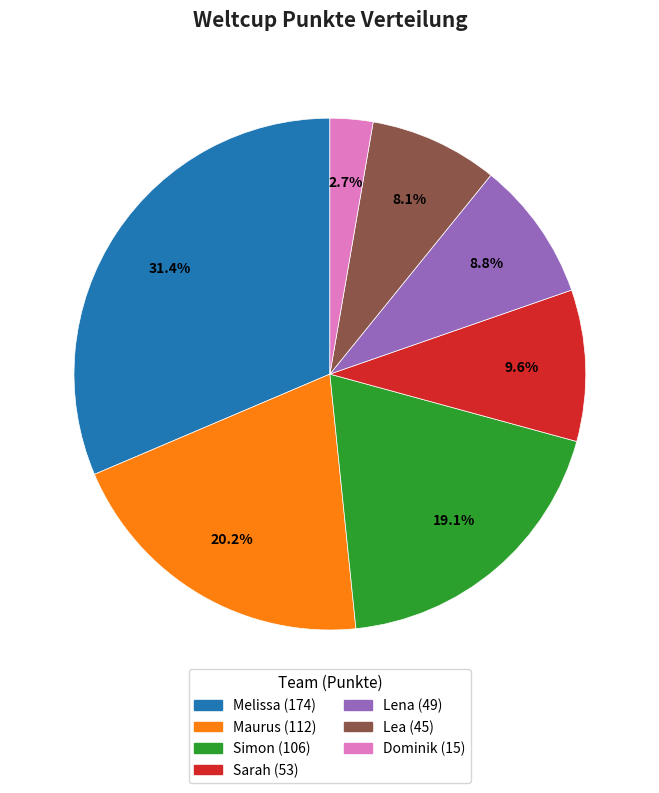

The Simon slice represents 19% of the pie. True or false?

True